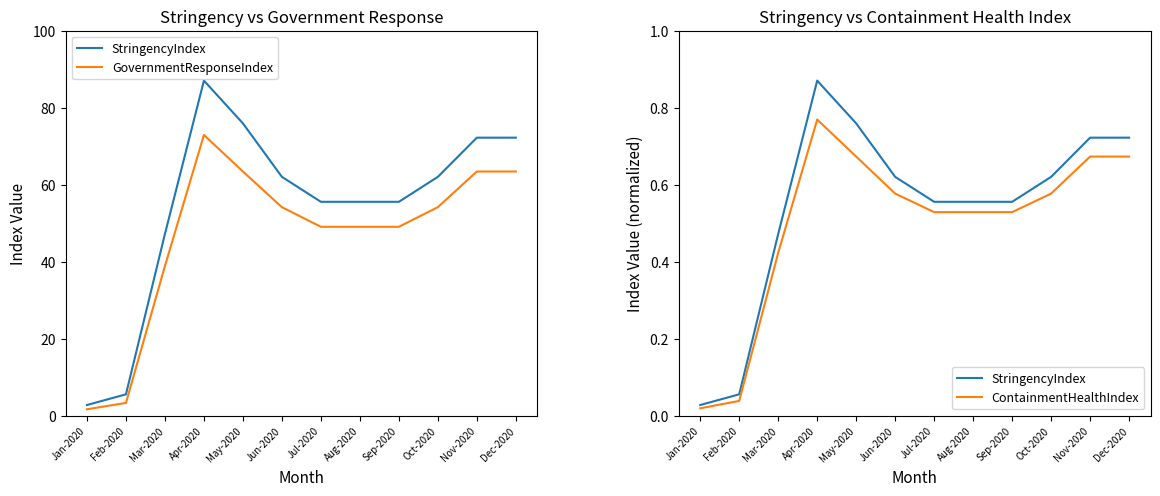

What is the average value of the StringencyIndex series?

0.5